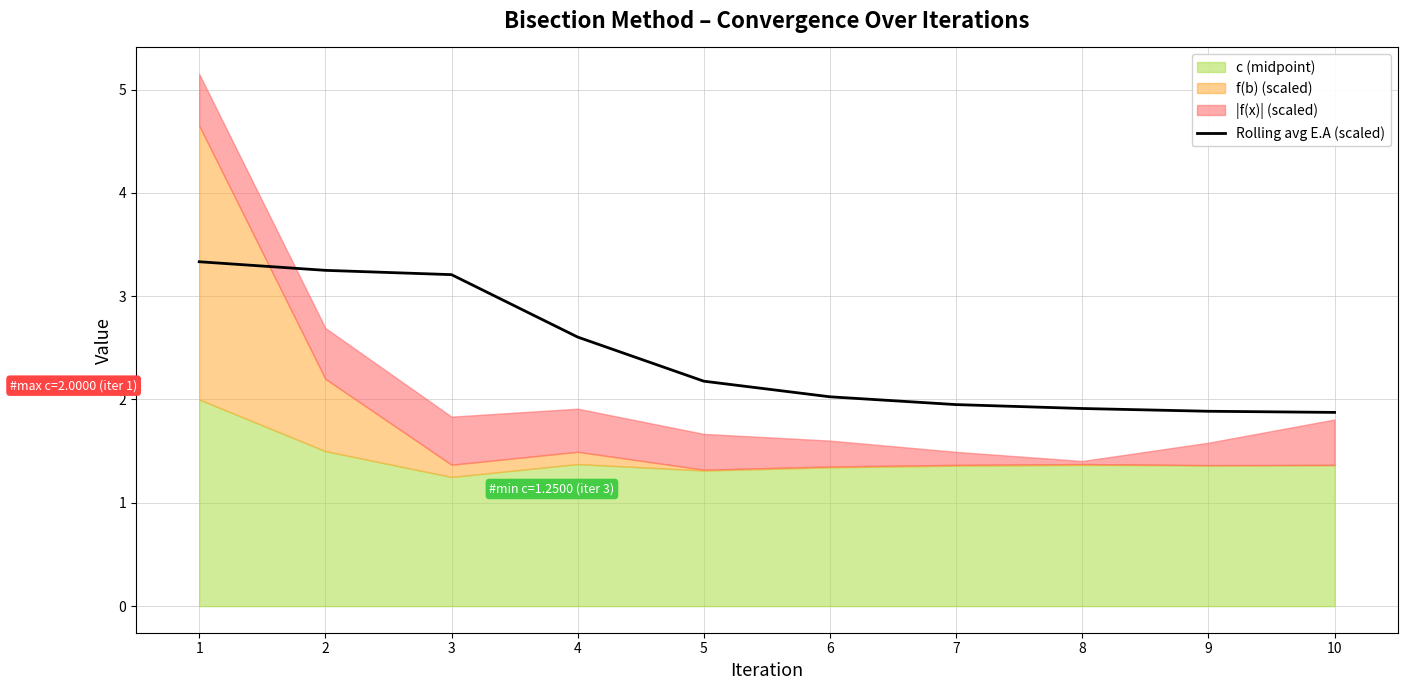

What is the difference between the values at 1 and 8?

1.4